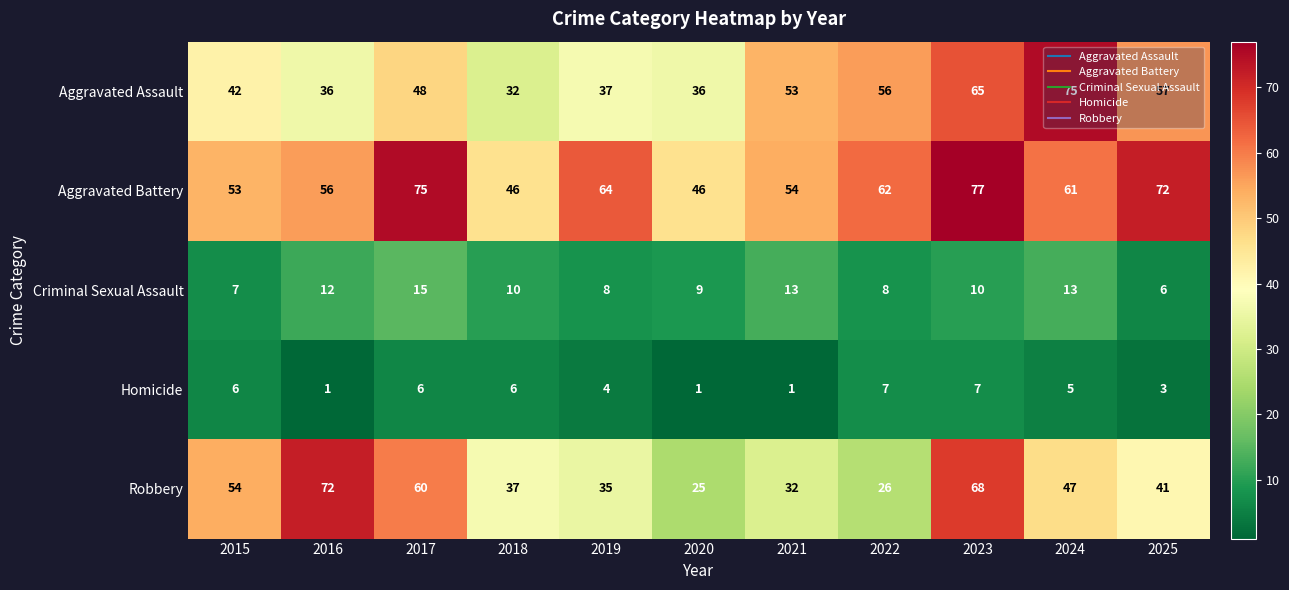

What is the highest value of the Aggravated Assault series?

75